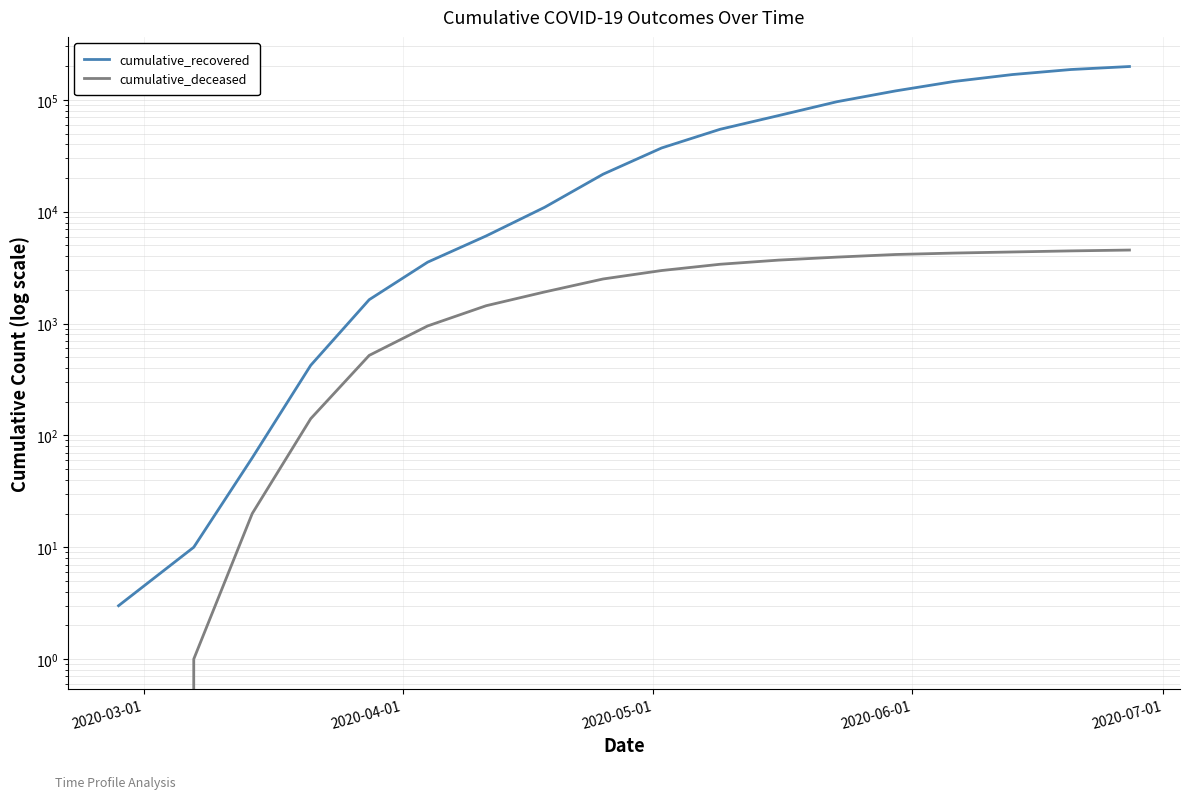

What are all the series names shown in the legend?

cumulative_recovered, cumulative_deceased